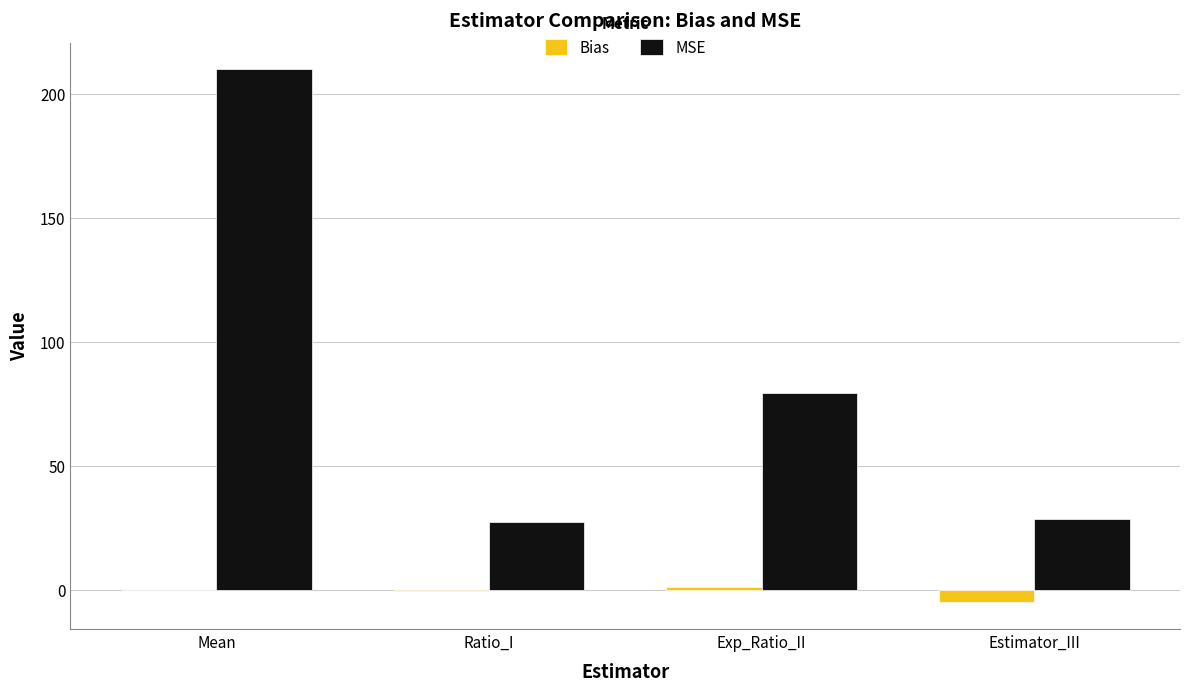

The value of MSE at Estimator_III is 14.4. True or false?

False